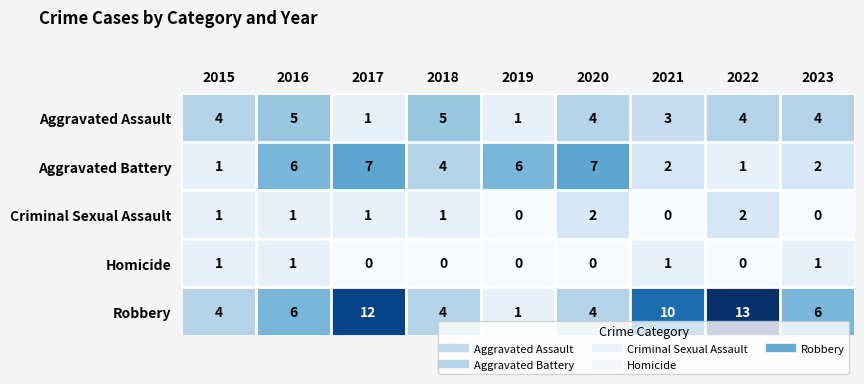

Count the Robbery values in the range 4 to 10.

6